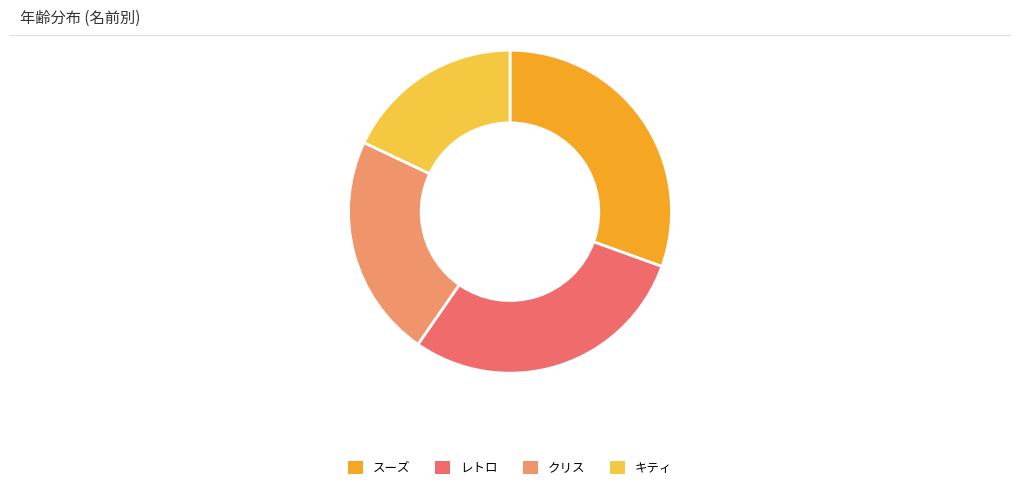

Is there any slice that represents more than half of the pie?

No